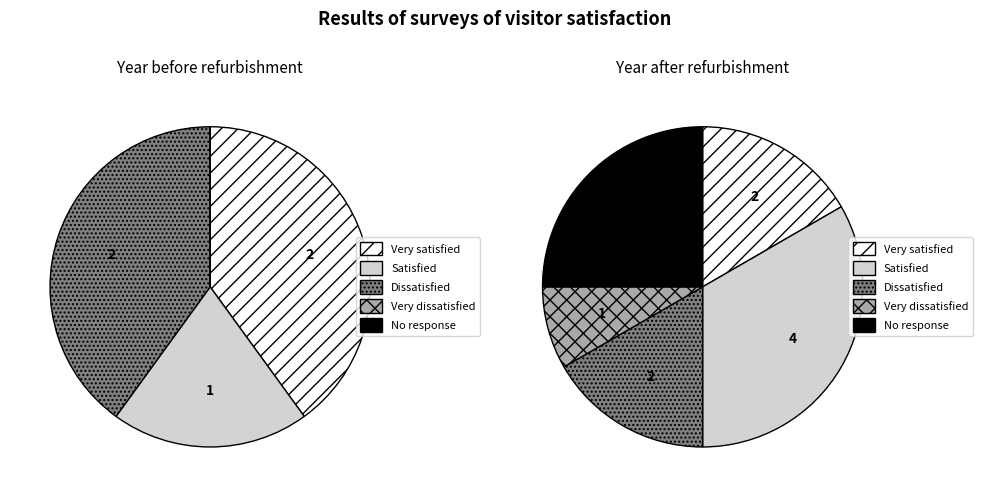

True or false: 1 accounts for 17% of the total.

False